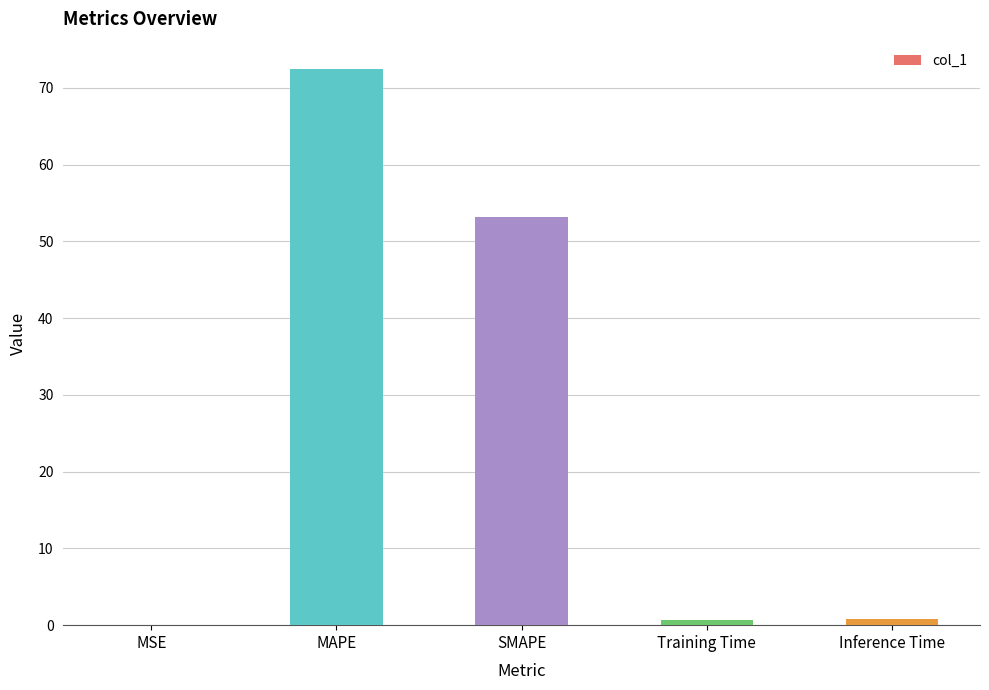

What is the change in value from MSE to Inference Time?

+0.8